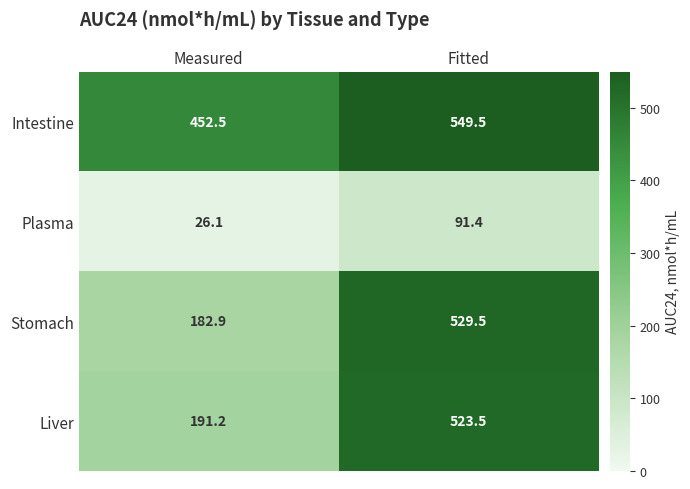

Where is Stomach nearest to the value 356?

Measured